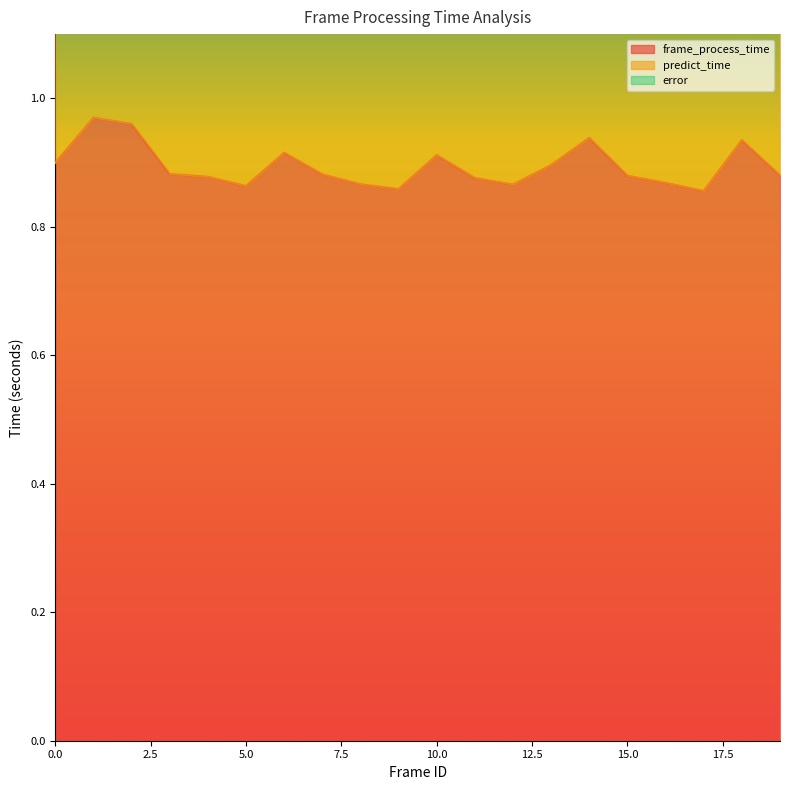

In predict_time, how many points are higher than both neighbors (excluding endpoints)?

6